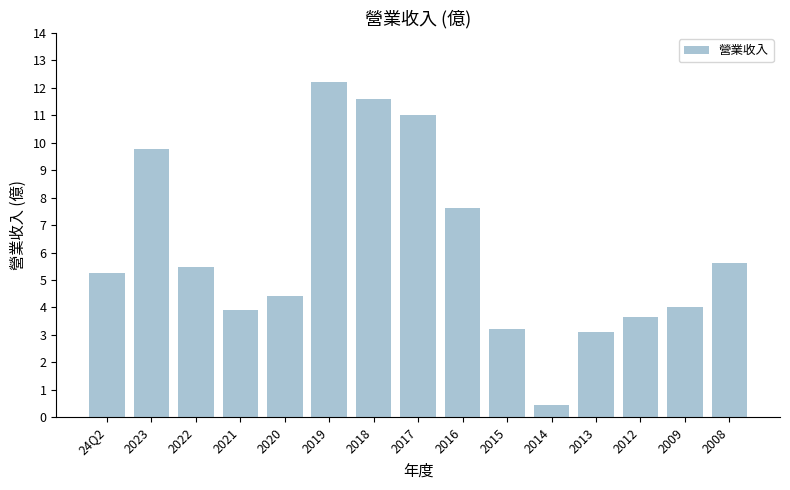

The chart shows a value of 3.2 at 2017. True or false?

False